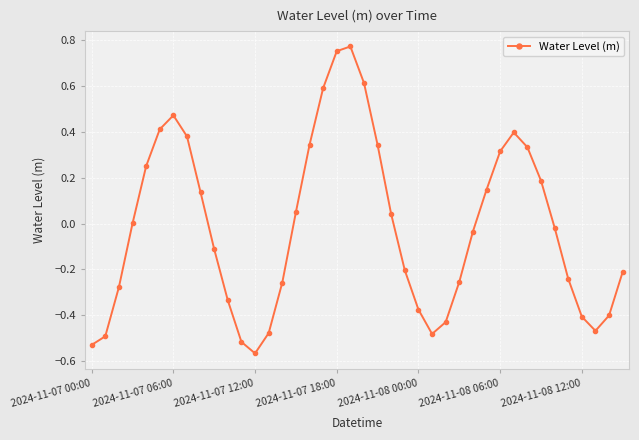

True or false: there are more than 0 points higher than both neighbors.

True